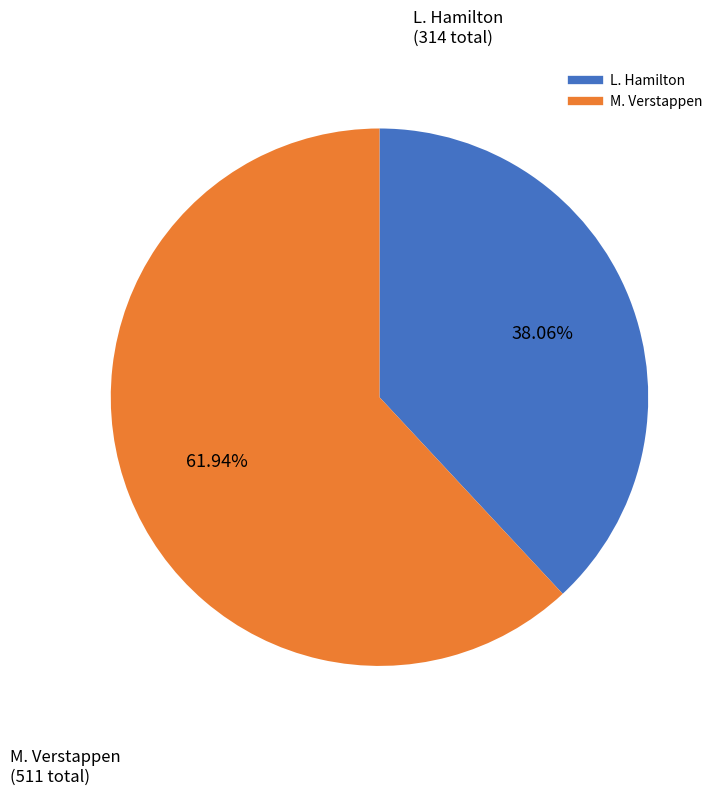

To the nearest percent, what is the average slice percentage?

50%